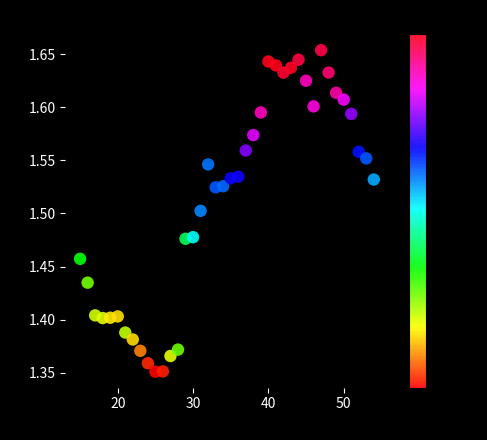

What is the range of Y values (max minus min)?

0.3